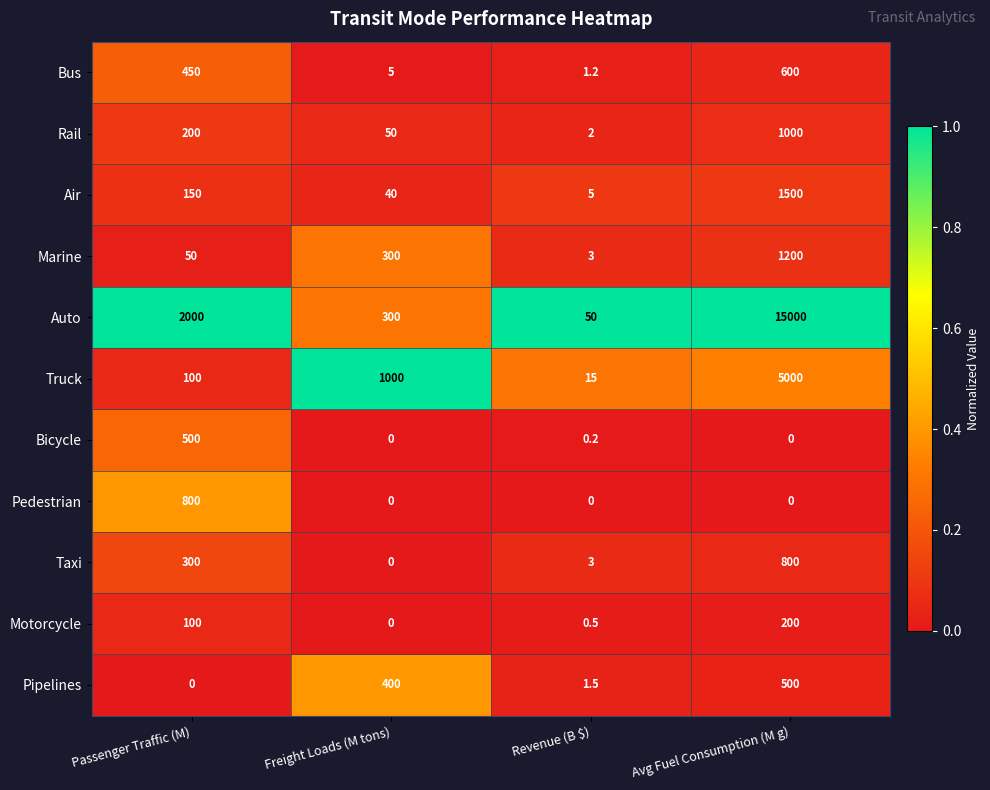

How many data points does each series have?

4